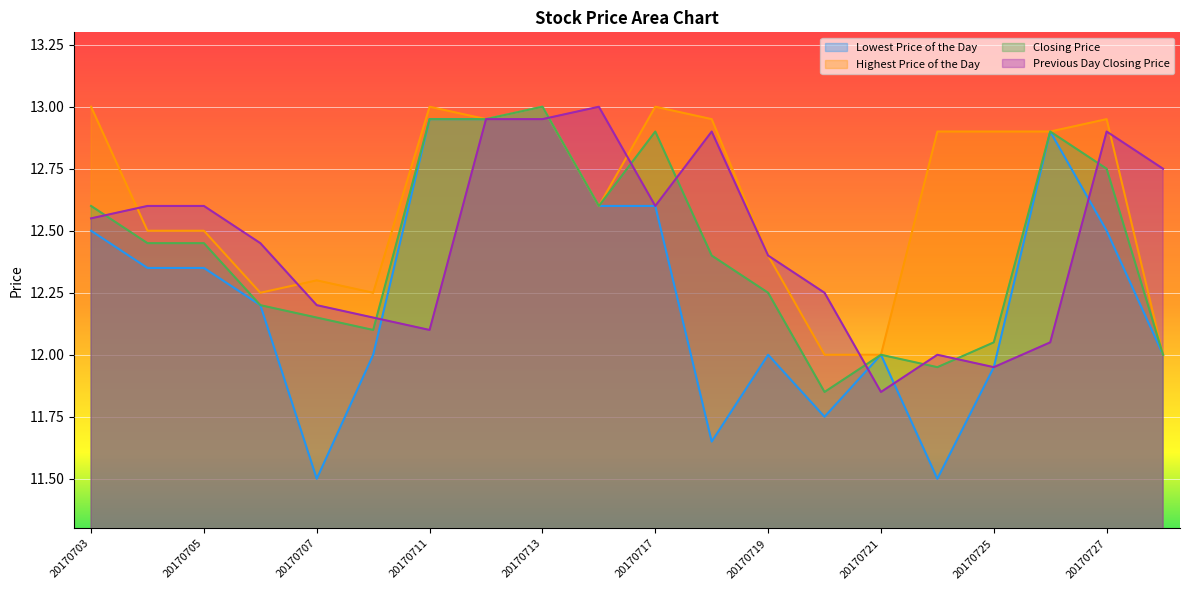

True or false: Highest Price of the Day and Previous Day Closing Price intersect in this chart.

True